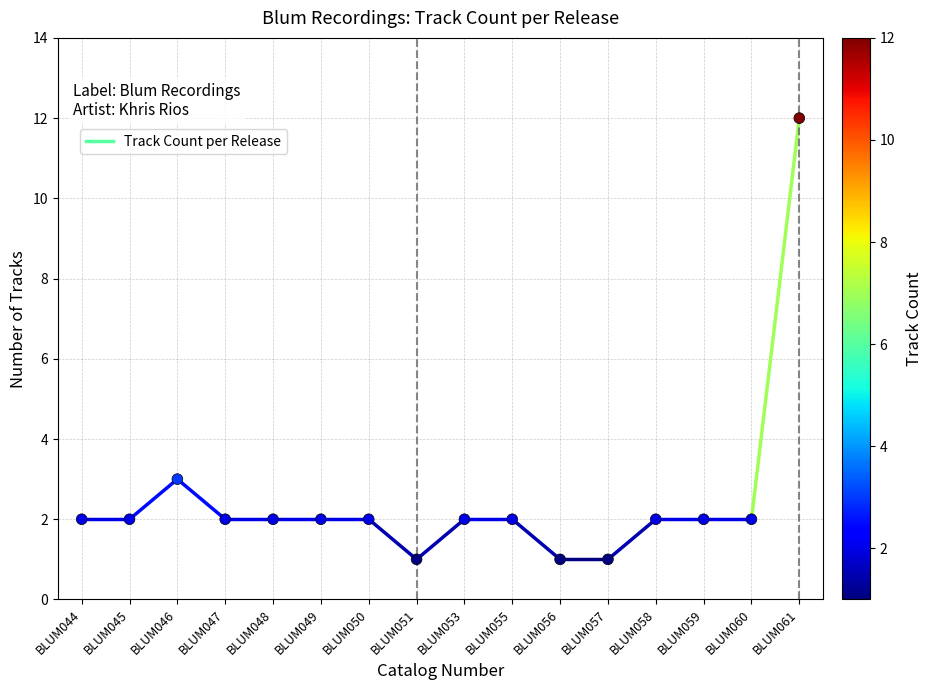

What is the ratio of the value at BLUM055 to the value at BLUM050?

1.0